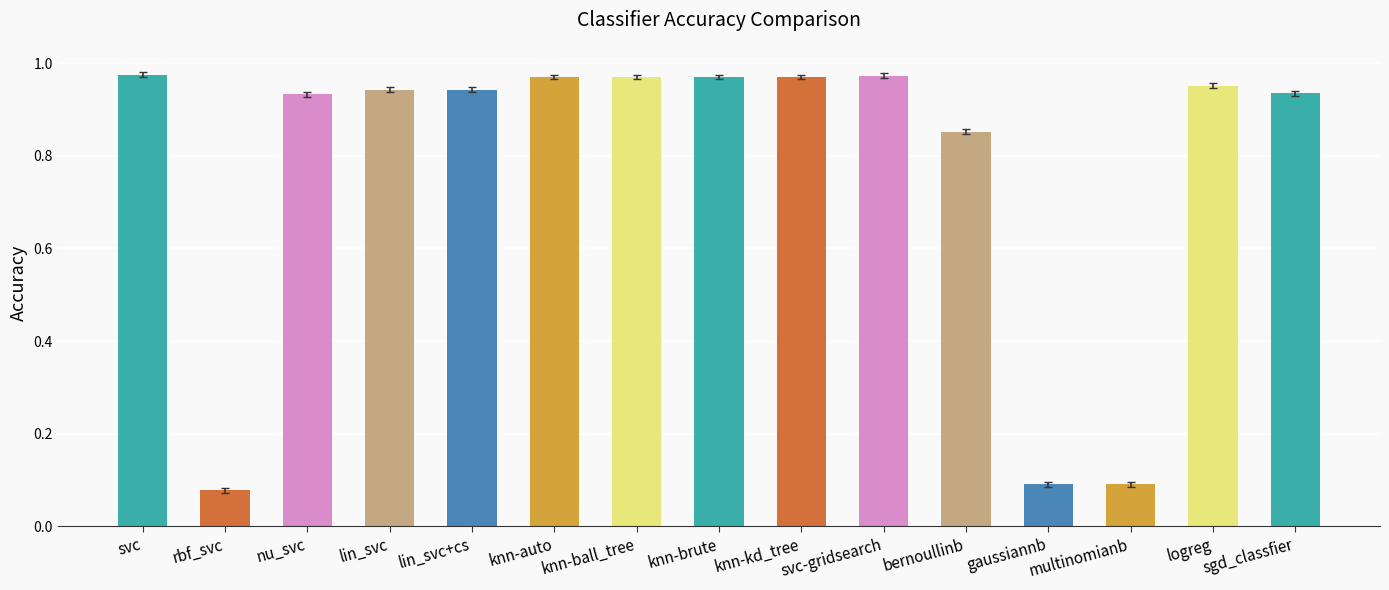

What is the change in value from bernoullinb to gaussiannb?

-0.8